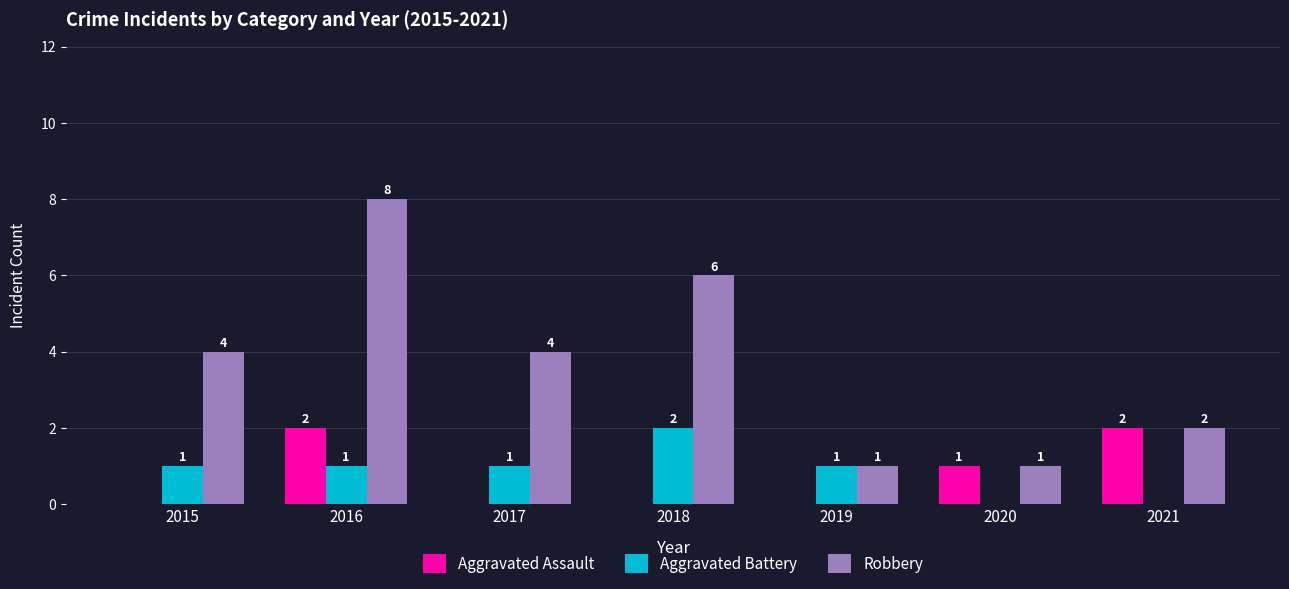

Count the number of data series in this chart.

3